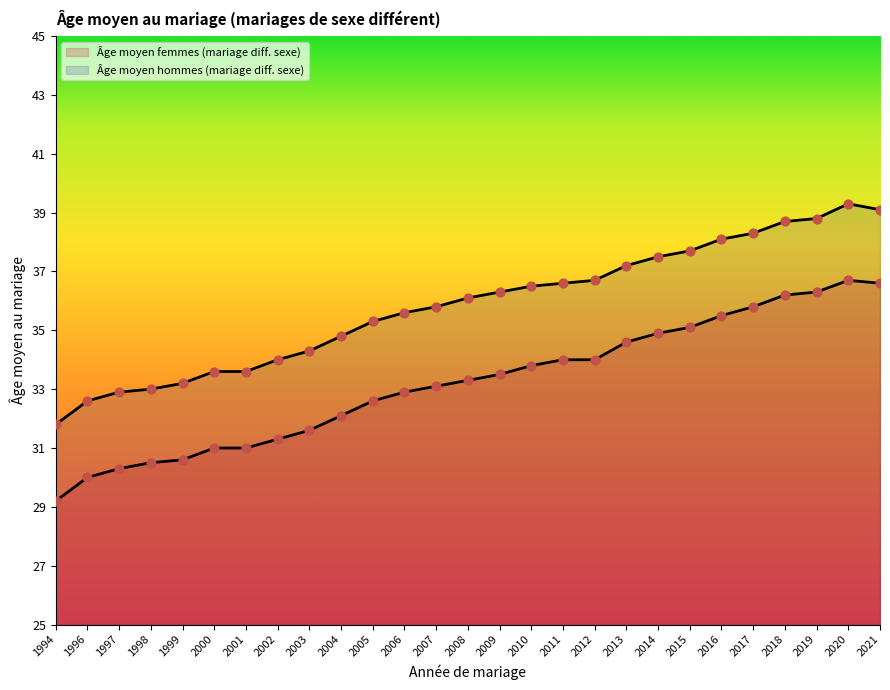

What are all the series names shown in the legend?

Âge moyen femmes (mariage diff. sexe), Âge moyen hommes (mariage diff. sexe)